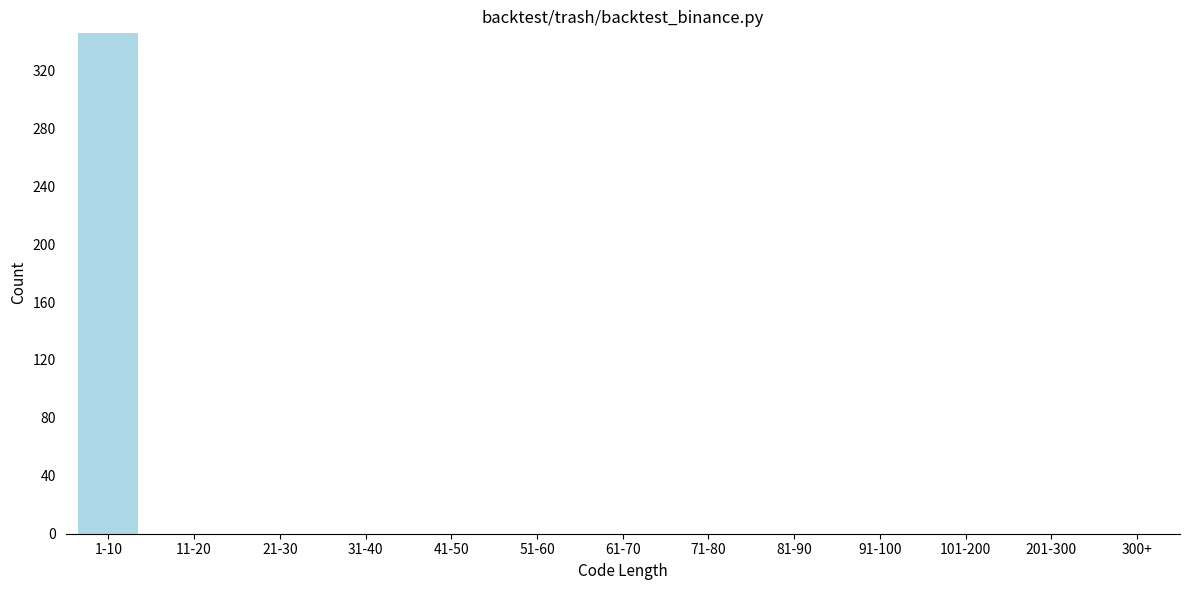

Reading right to left, list all the values displayed in this chart.

300+=0	201-300=0	101-200=0	91-100=0	81-90=0	71-80=0	61-70=0	51-60=0	41-50=0	31-40=0	21-30=0	11-20=0	1-10=346